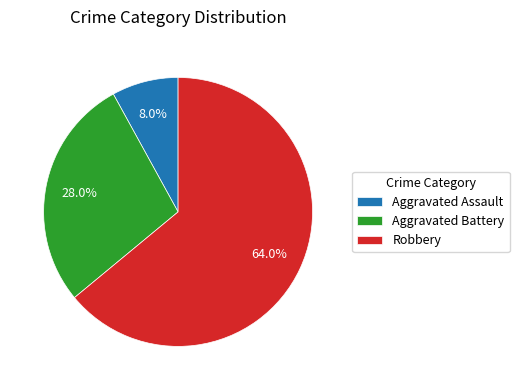

Does any single category account for the majority?

Yes